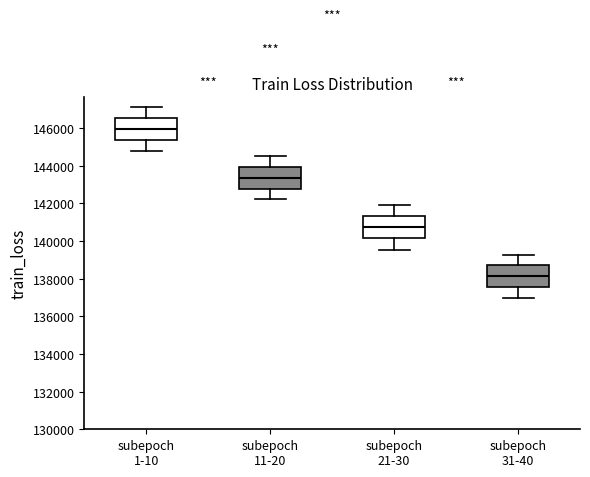

Reading left to right, read every box against the y-axis: the position of its median line, the range the box covers, and the ends of its whiskers. The values are not printed on the chart, so give them approximately, as read against the axis.

subepoch 1-10: median 146000, box 145400 to 146600, whiskers 144800 to 147200
subepoch 11-20: median 143400, box 142800 to 144000, whiskers 142200 to 144600
subepoch 21-30: median 140800, box 140200 to 141400, whiskers 139600 to 142000
subepoch 31-40: median 138200, box 137600 to 138800, whiskers 137000 to 139200